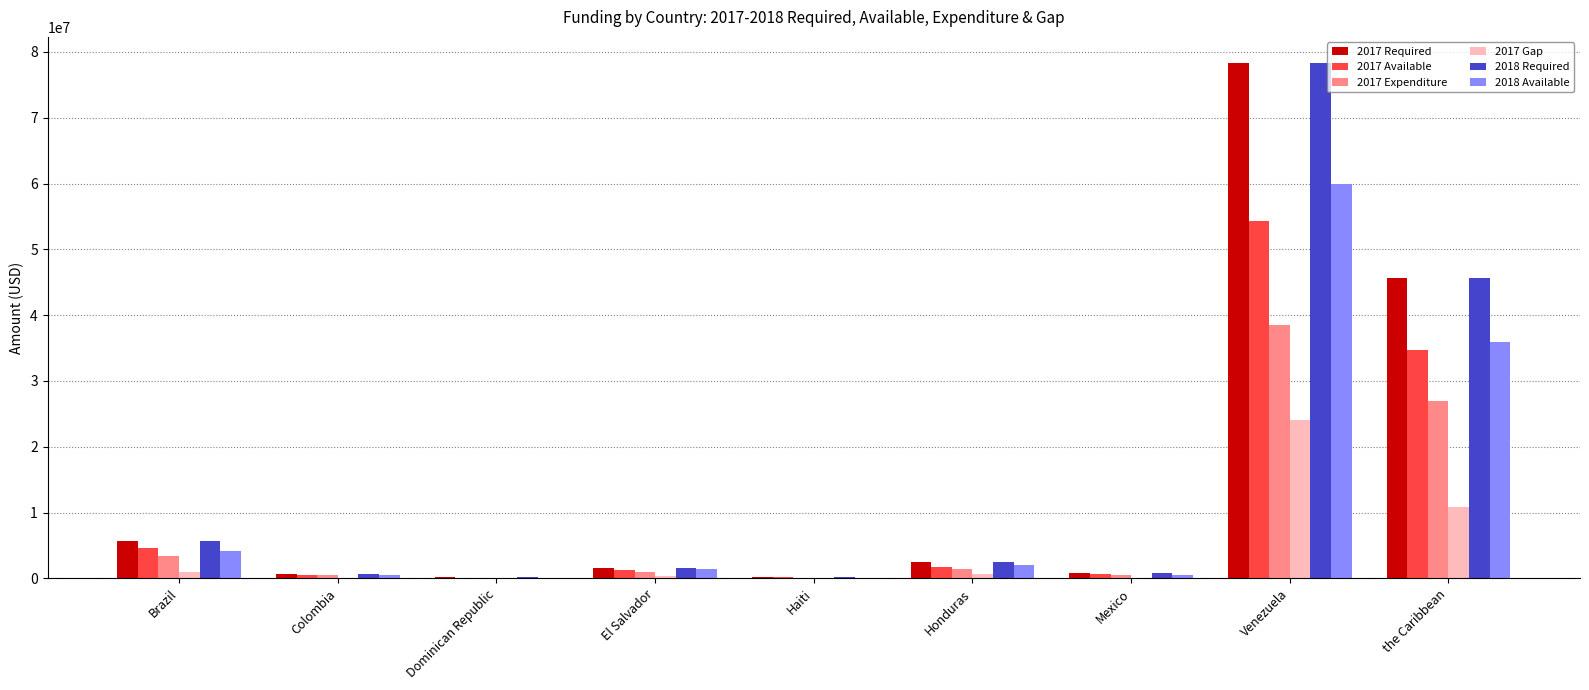

What is the average value of the 2017 Expenditure series?

8028437.8